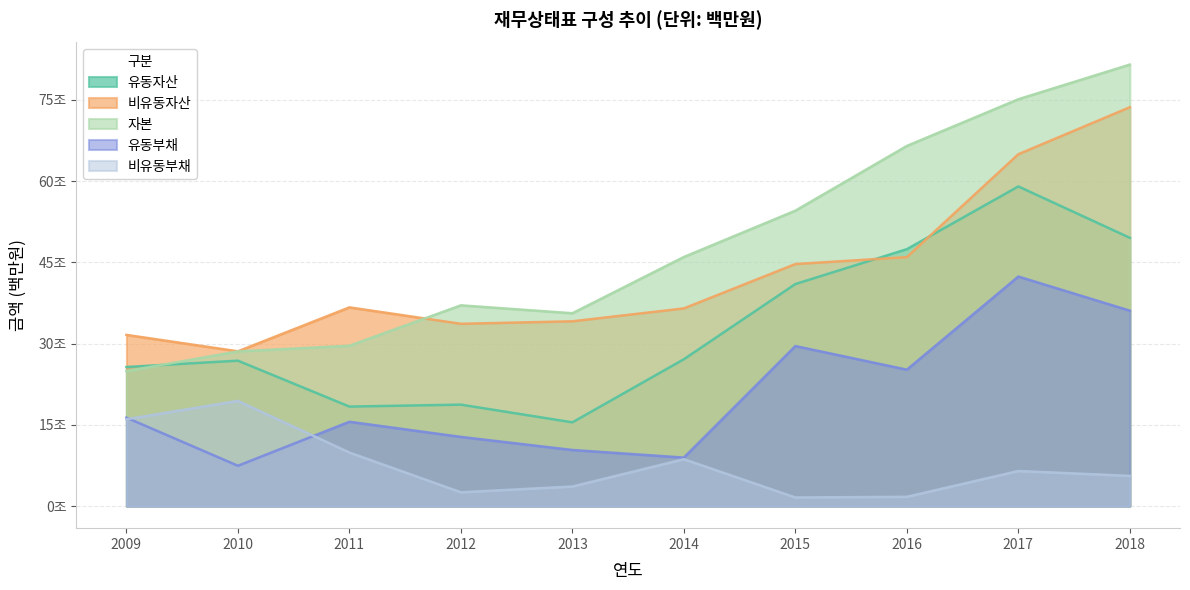

List the labels in order of 비유동부채 value, smallest first.

2015, 2016, 2012, 2013, 2018, 2017, 2014, 2011, 2009, 2010